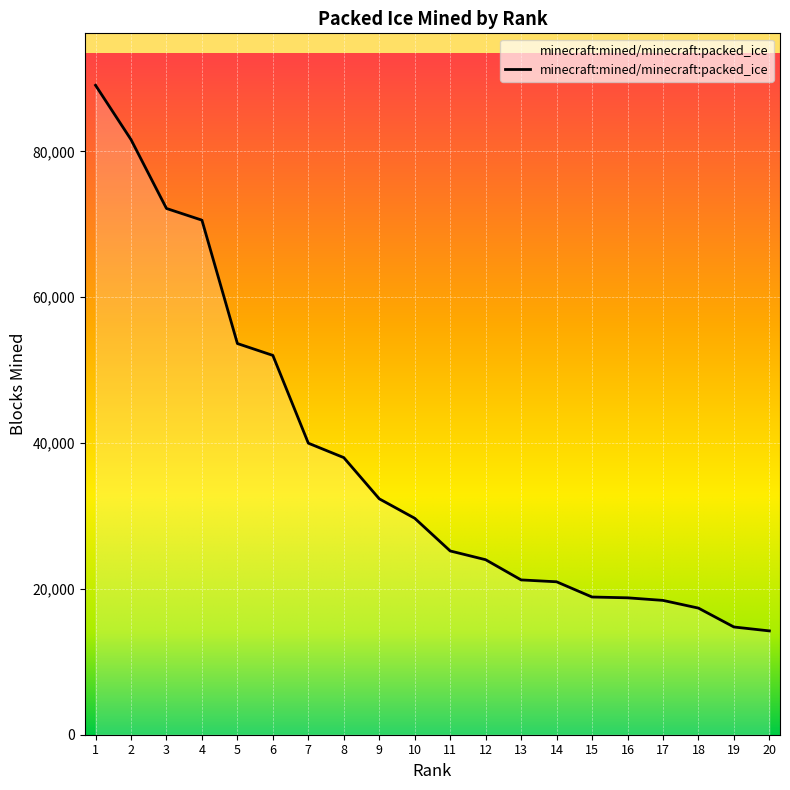

The chart shows a value of 36076 at 6. True or false?

False